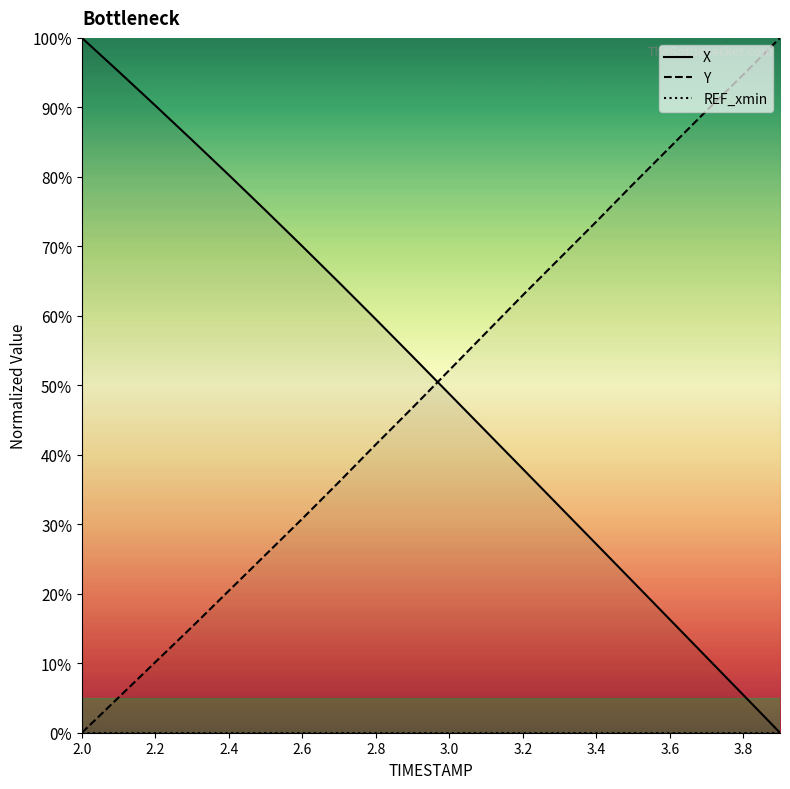

True or false: REF_xmin and X intersect in this chart.

False